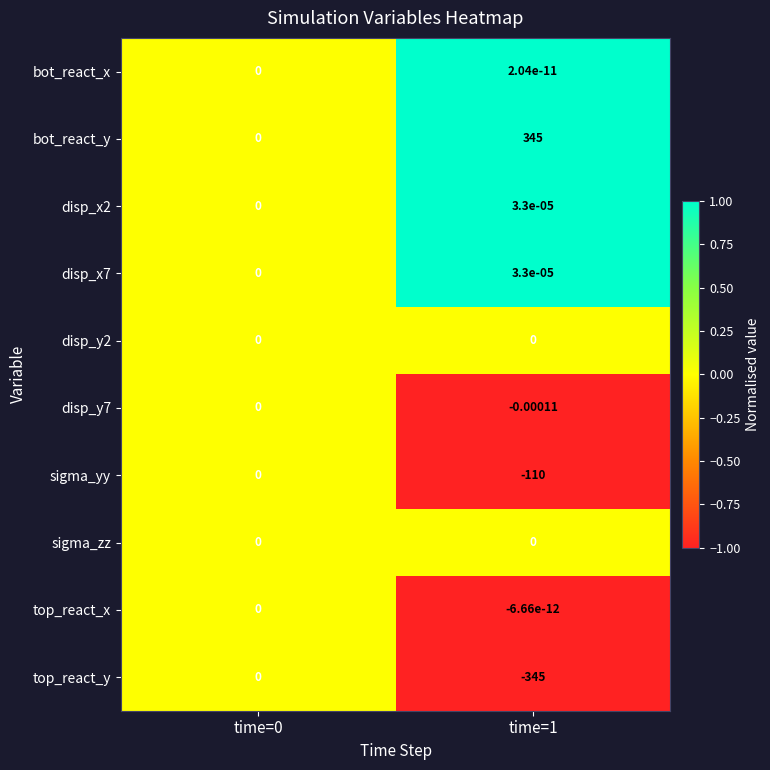

Is the value of disp_x7 at time=1 greater than the value of bot_react_x at time=0?

Yes